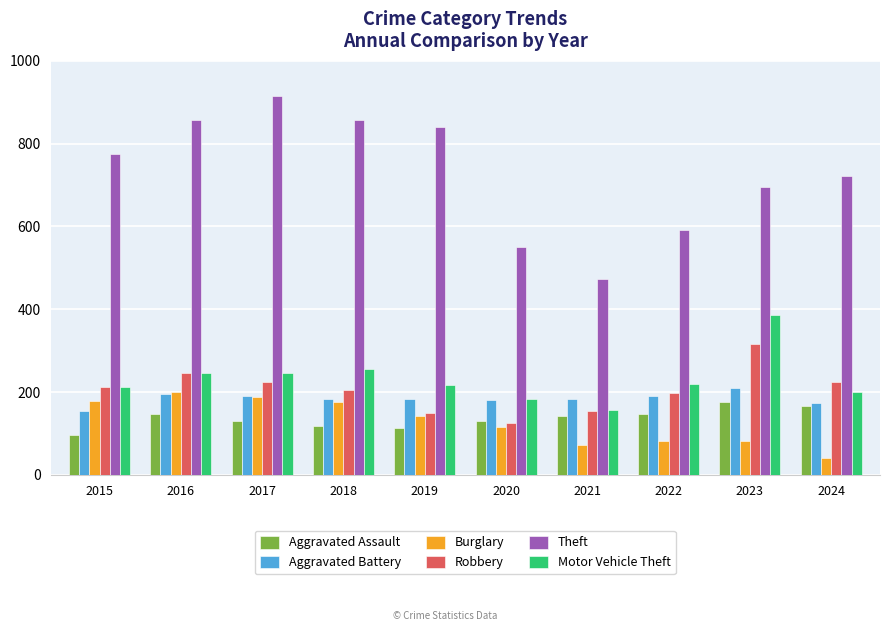

At which label does Theft reach its peak?

2017